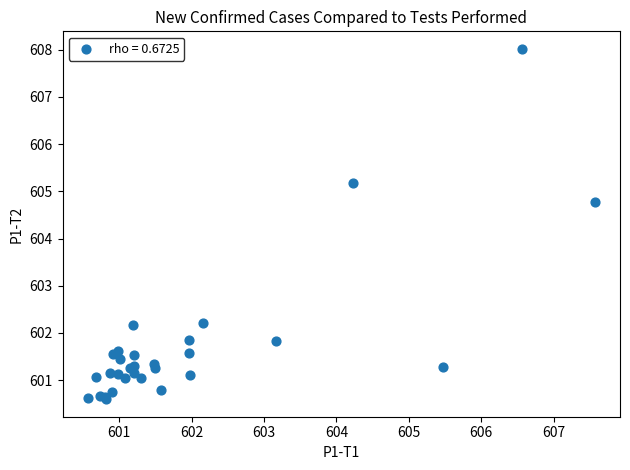

What Y value in the scatter plot is closest to 604?

604.8